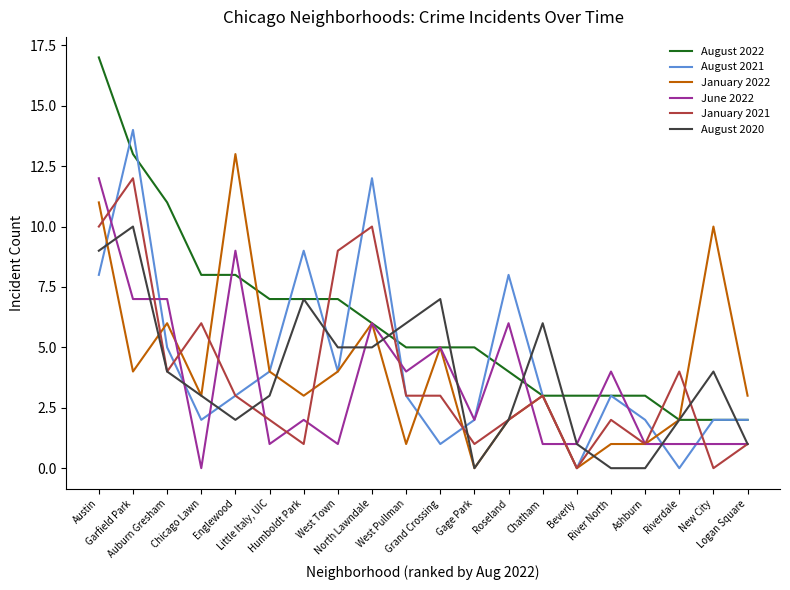

What is the highest value of the June 2022 series?

12